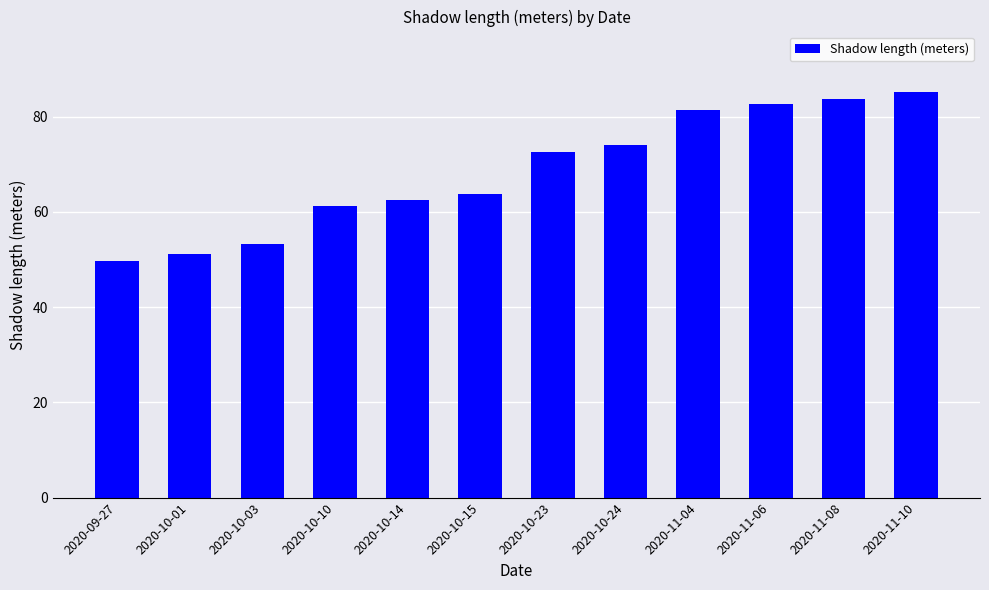

Count the number of values greater than 72.

6